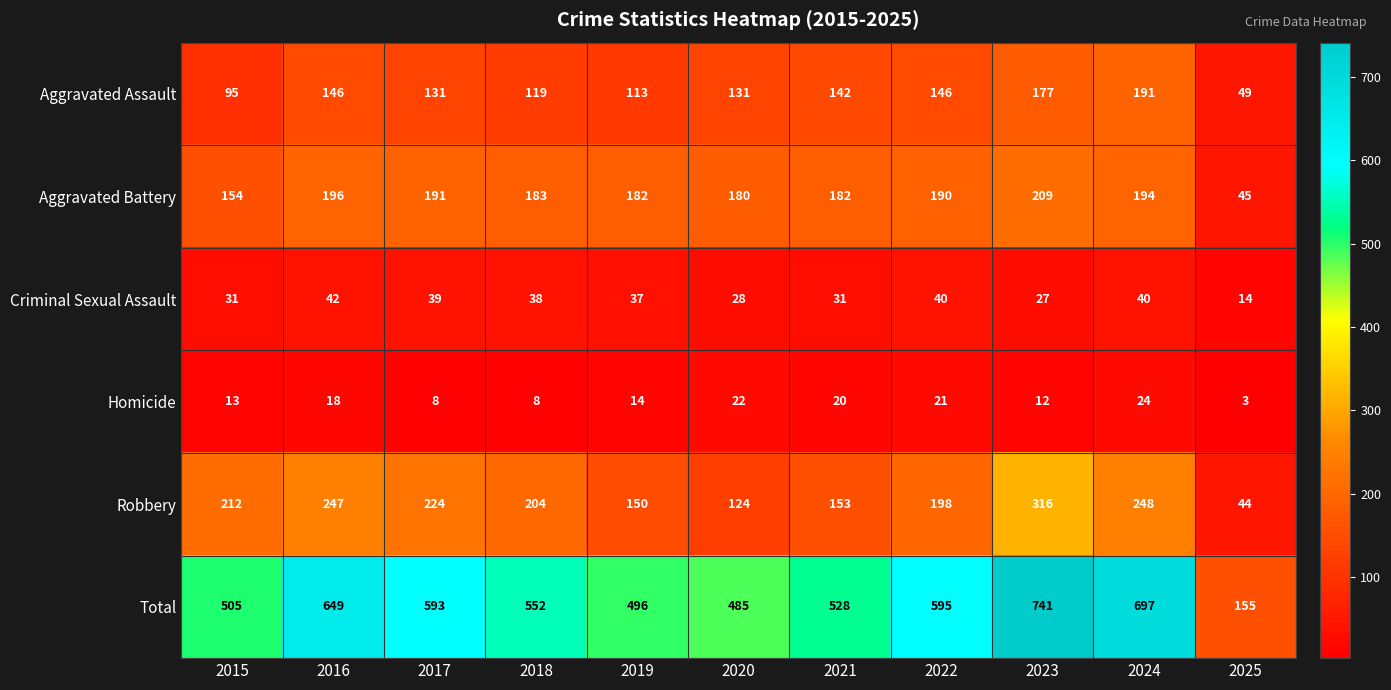

What is the total value across all series at 2020?

970